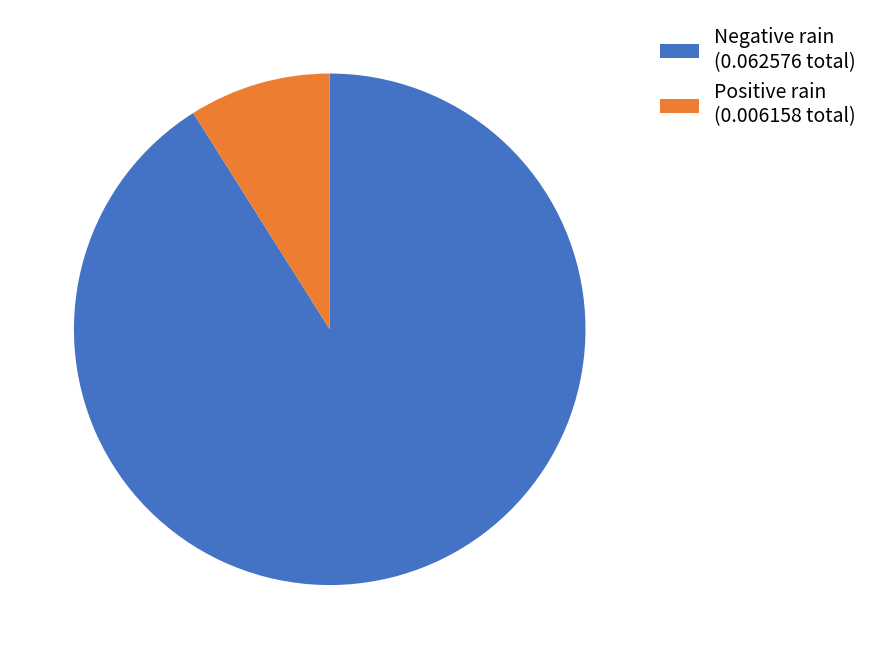

Is Positive rain (0.006158 total) the majority of the pie?

No